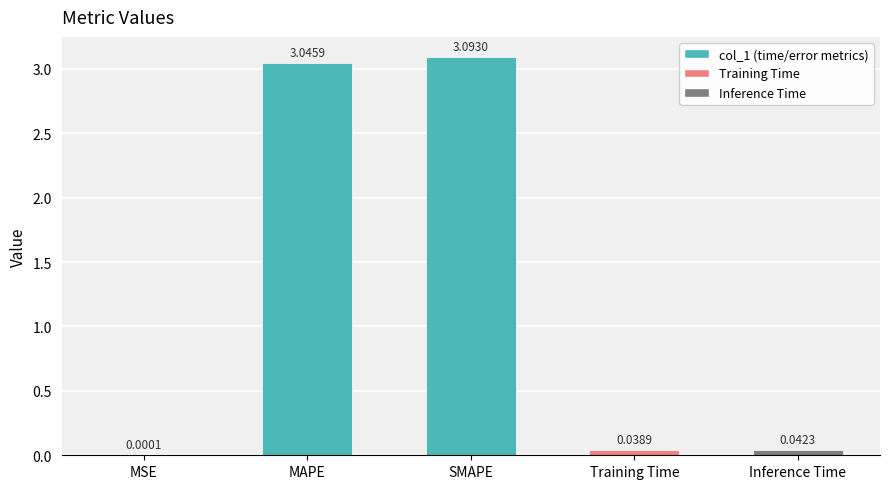

Reading right to left, extract all data points from this chart.

Inference Time=0.0	Training Time=0.0	SMAPE=3.1	MAPE=3.0	MSE=0.0